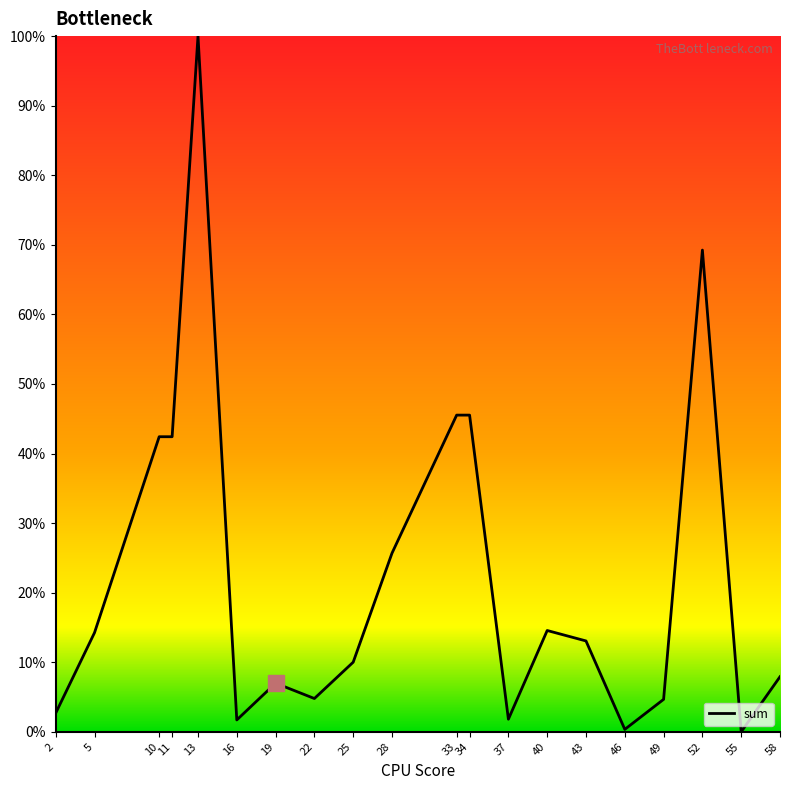

The value at 5 is 14.2. True or false?

True